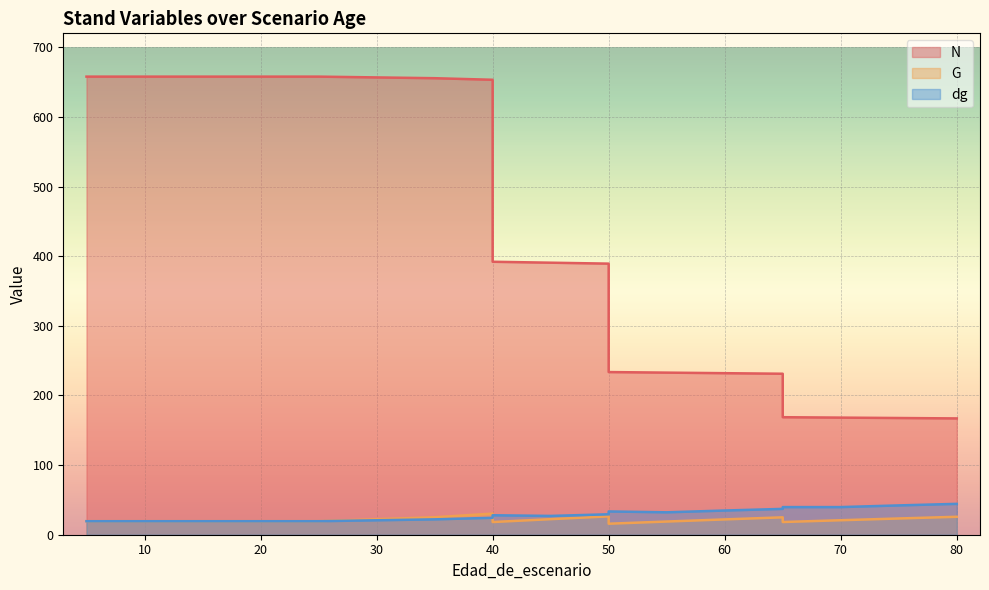

At which category is the sum across all series the highest?

40